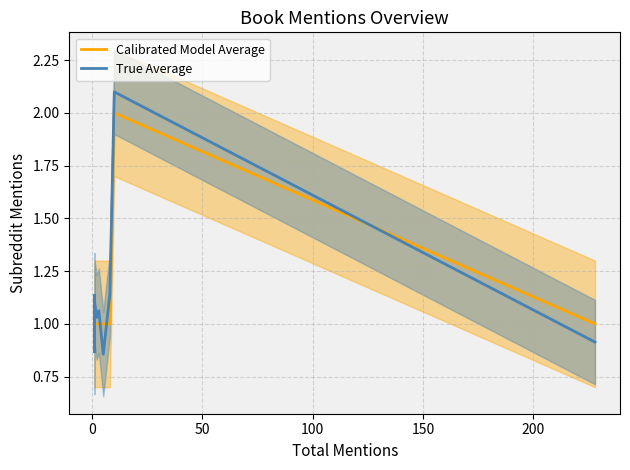

What are all the series names shown in the legend?

Calibrated Model Average, True Average